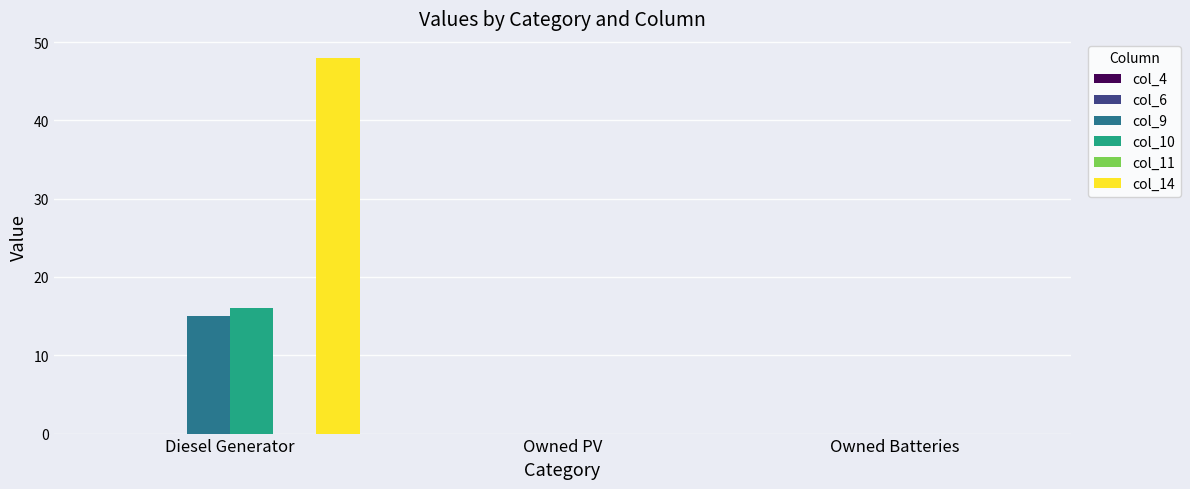

Which series has the largest range (max minus min)?

col_14